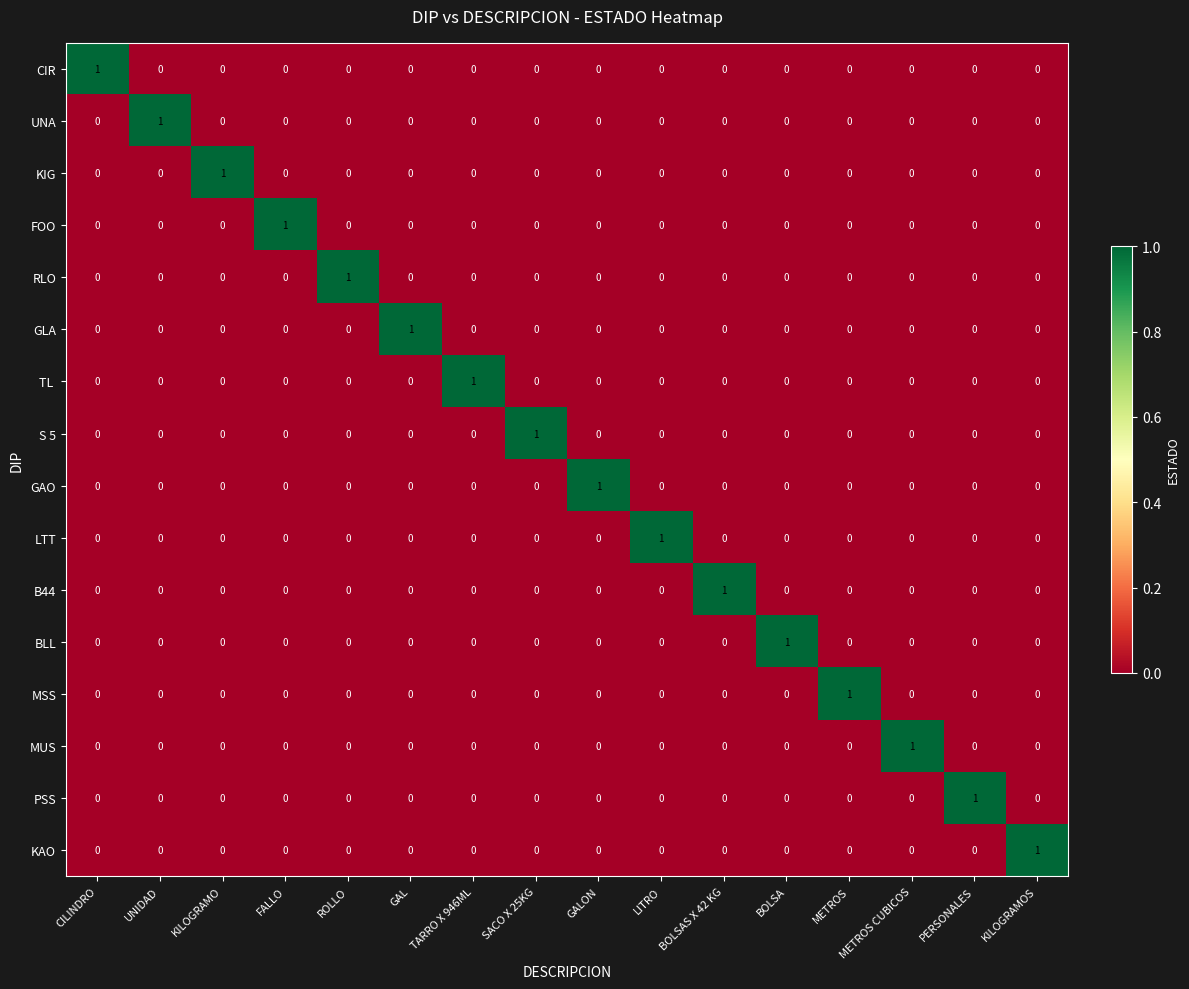

Count the number of categories in the chart.

16